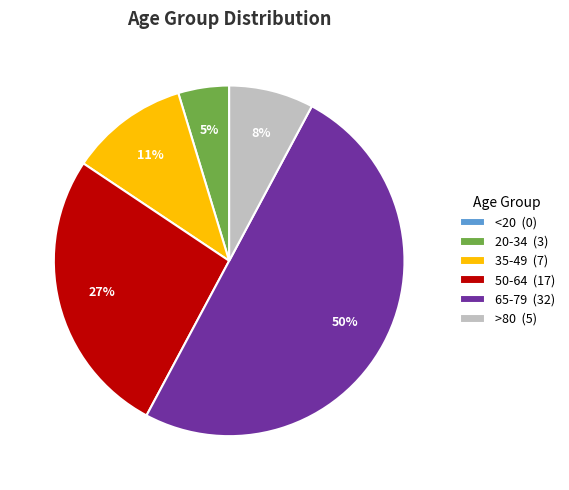

Approximately how many times larger is the value at >80 (5) compared to 50-64 (17)?

0.3